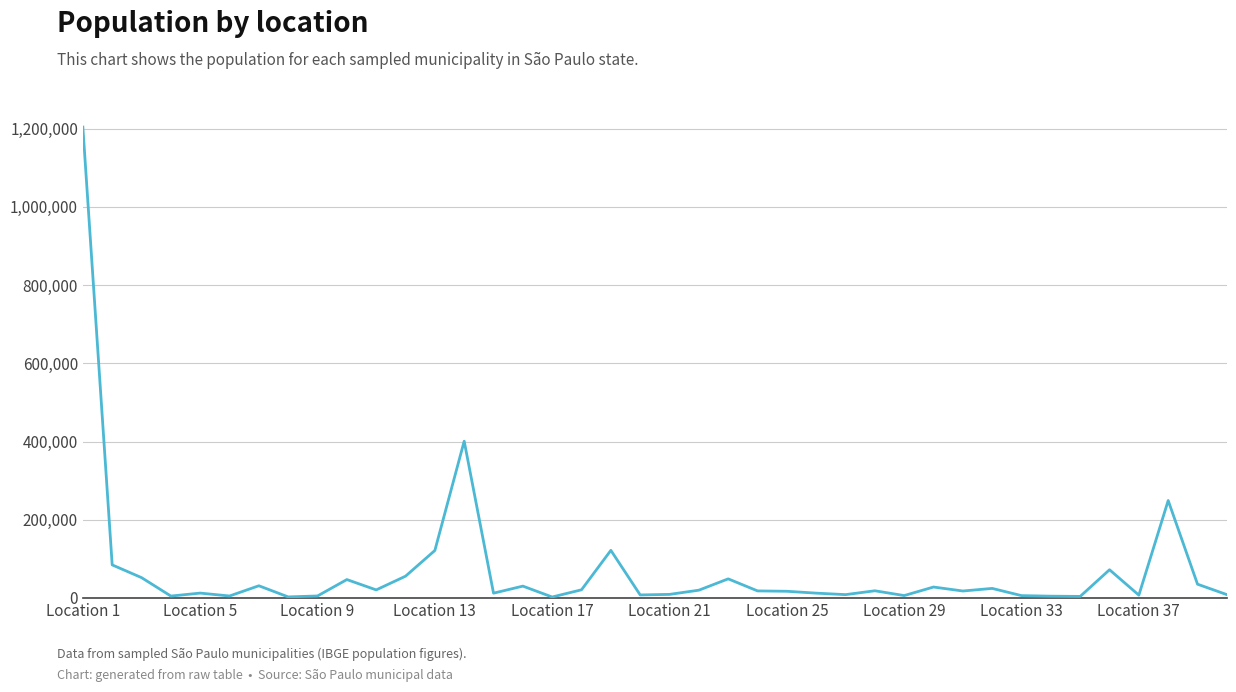

What is the greatest value displayed?

1204073